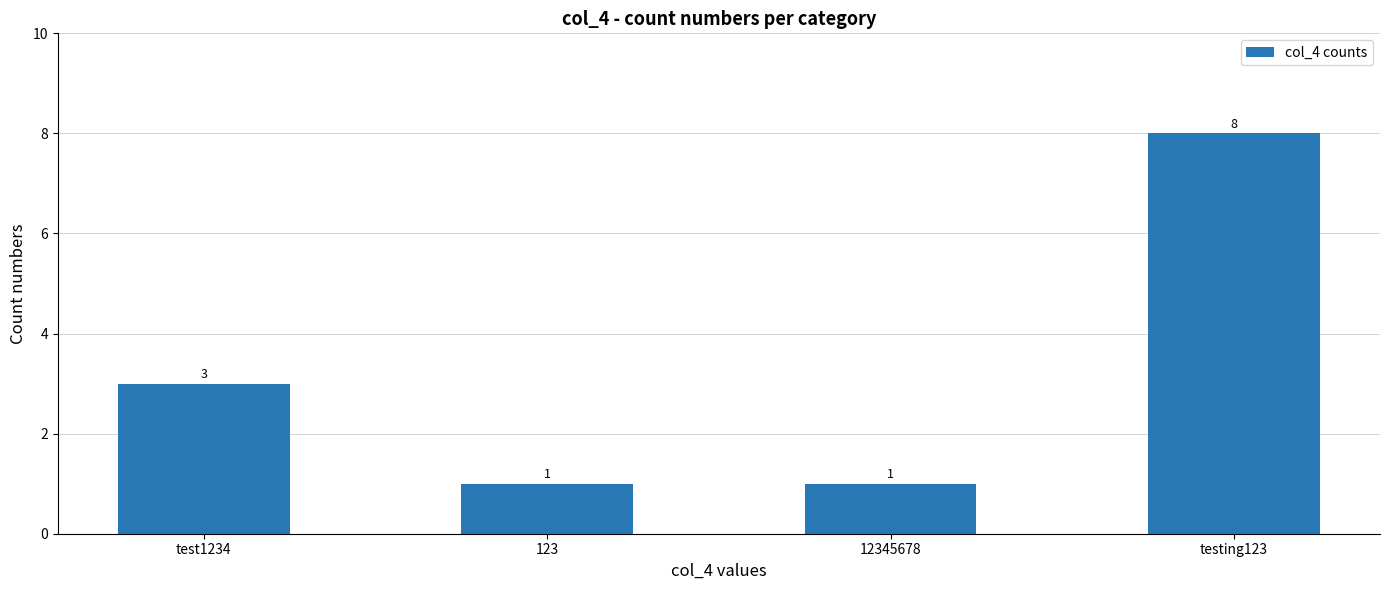

What is the value of the 2nd bar from the left?

1